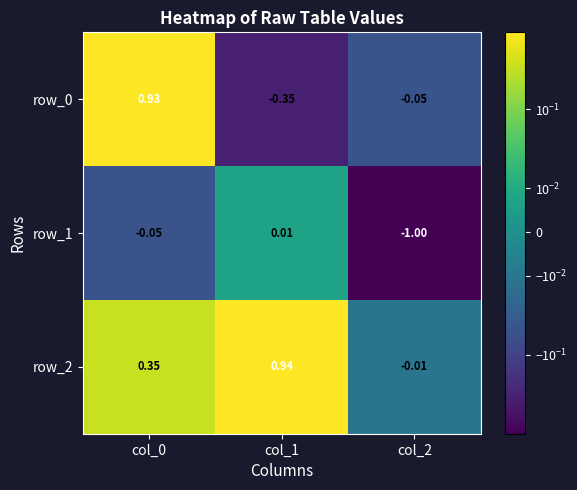

True or false: row_2 has a value of -0.0 at col_2.

True